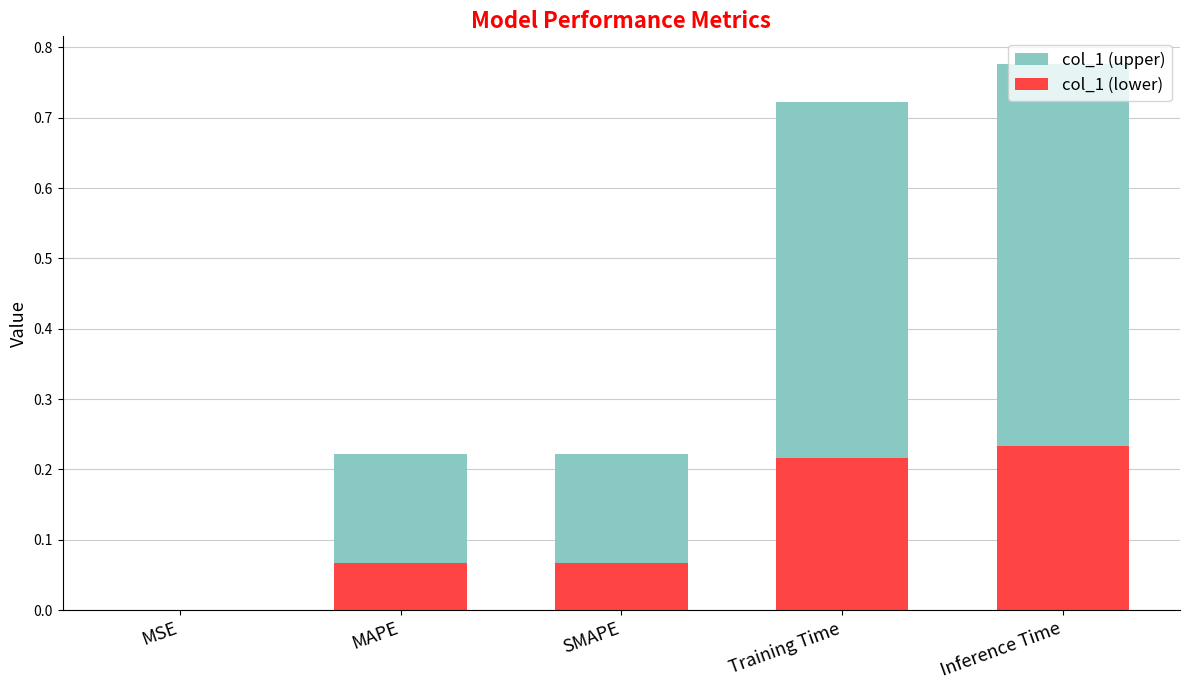

What is the value of the col_1 (upper) bar at the 4th from the left?

0.7